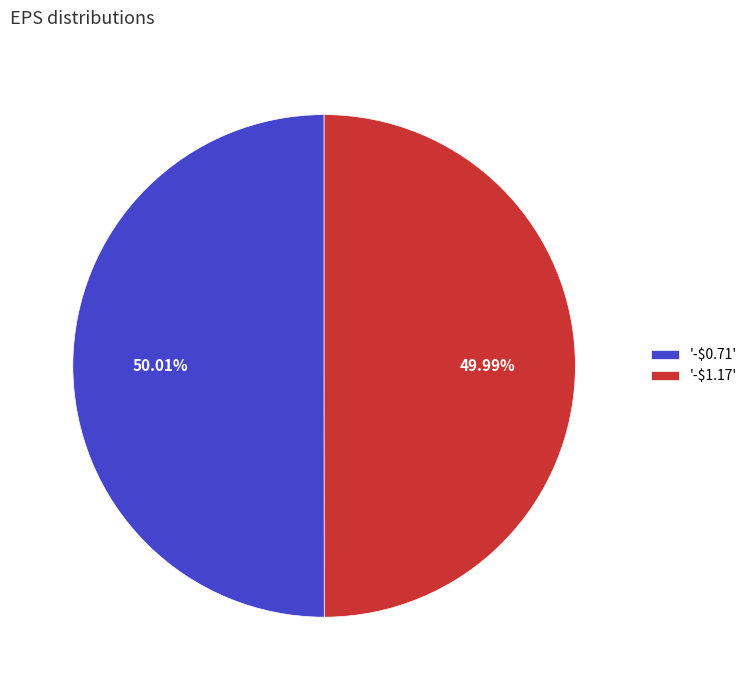

Does any single category account for the majority?

Yes